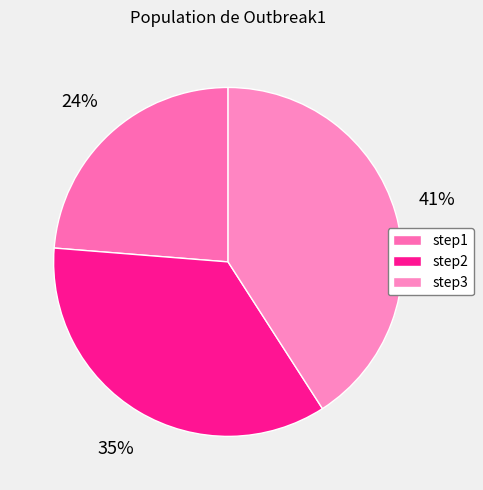

Which category has the biggest portion of the pie?

step3